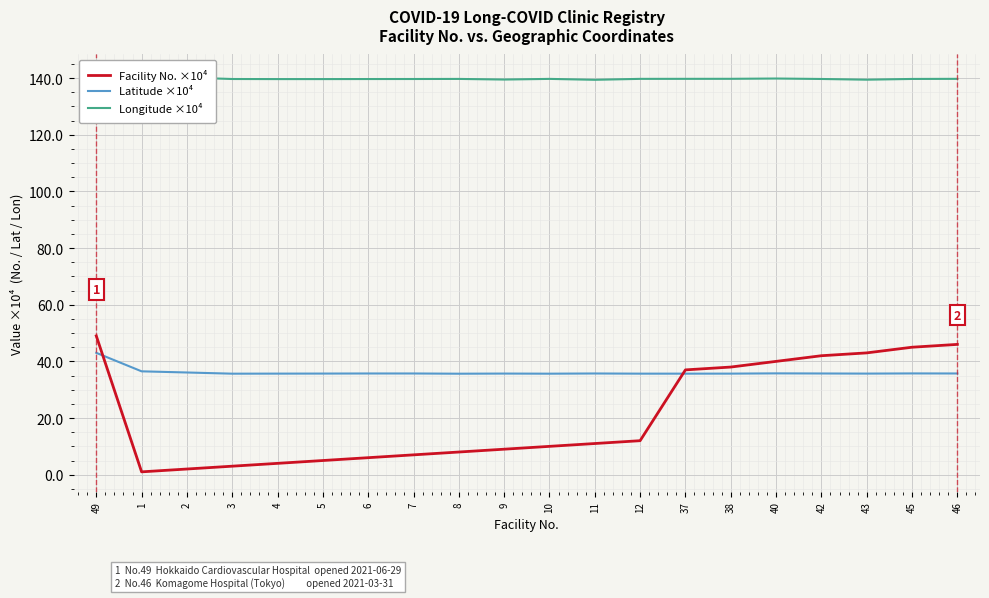

Between 3 and 42, which series saw the biggest shift?

Facility No. ×10⁴